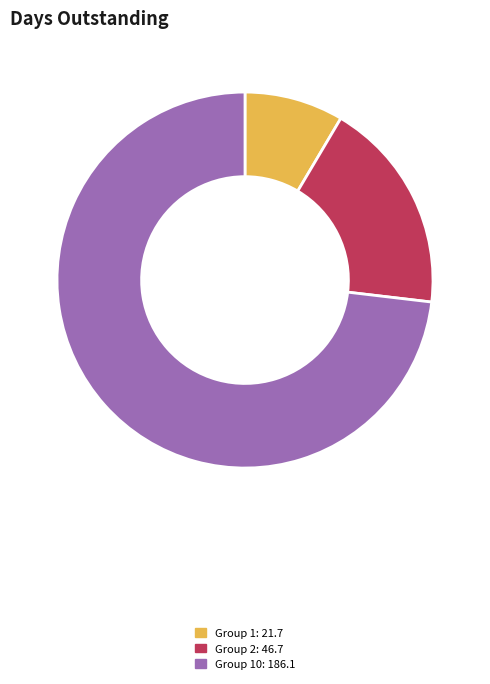

How many slices are in this pie chart?

3